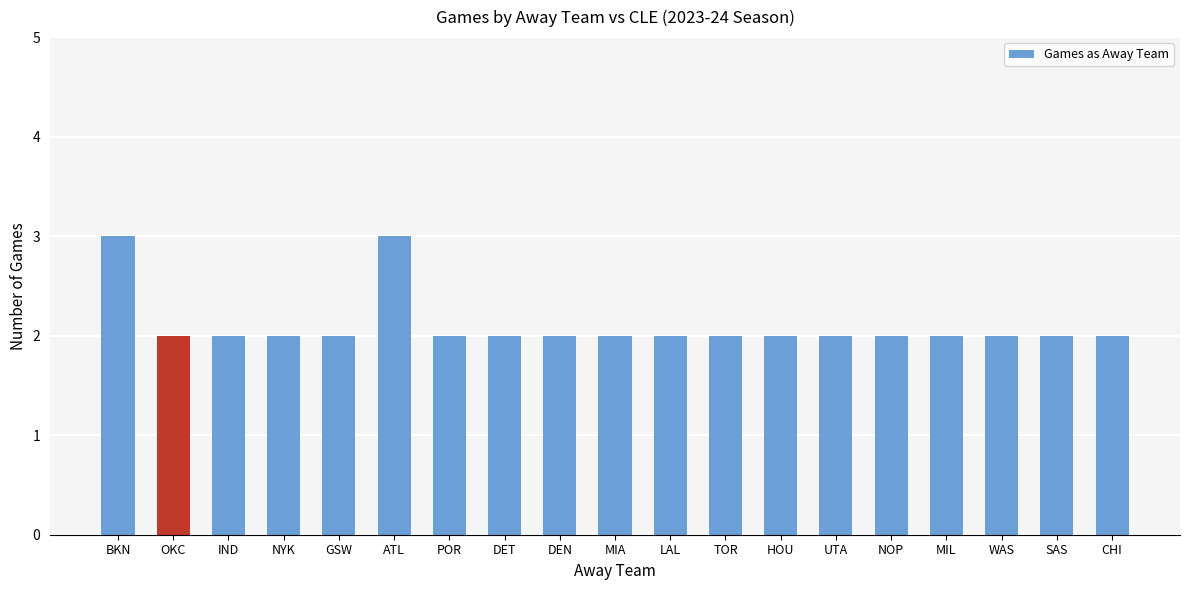

What is the label of the 10th bar from the left?

MIA